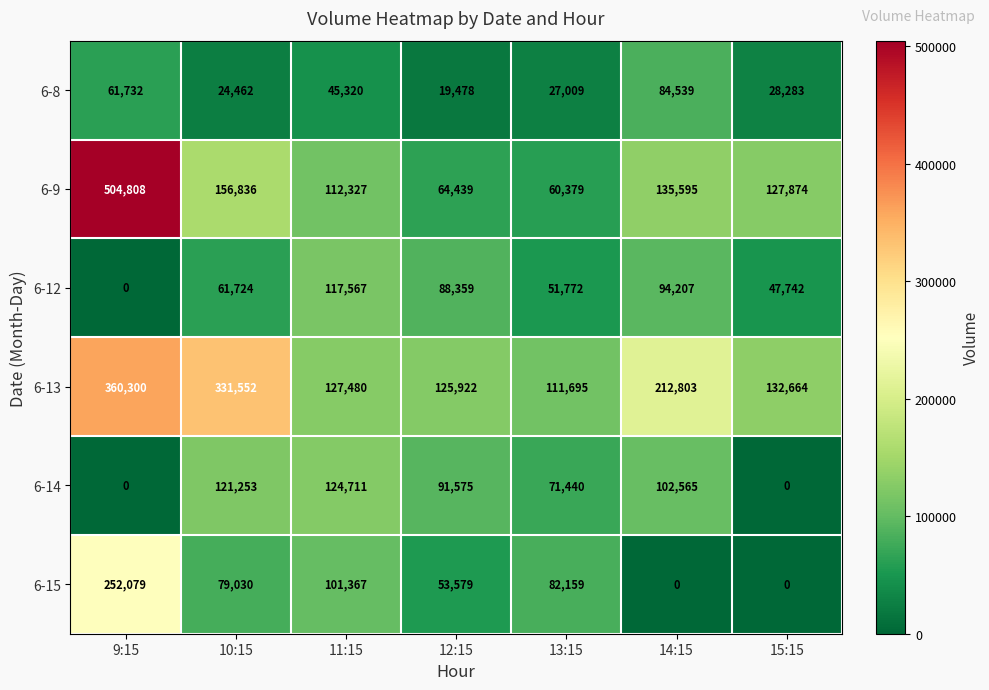

What is the difference between the maximum and minimum values in the 6-14 series?

124711